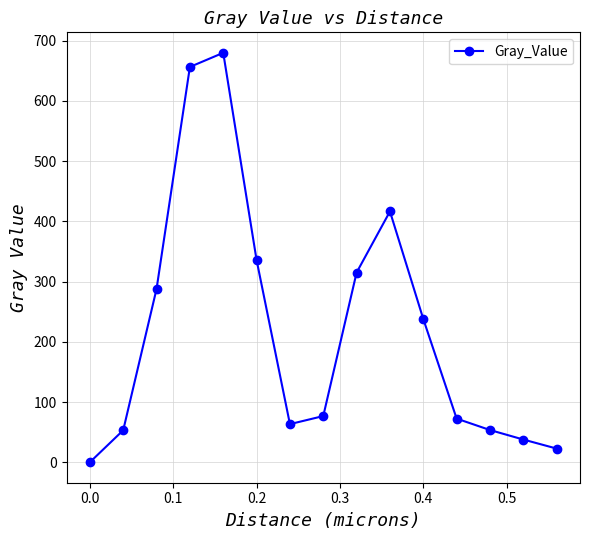

How many interior local valleys (lower than both neighbors) does the data have?

1